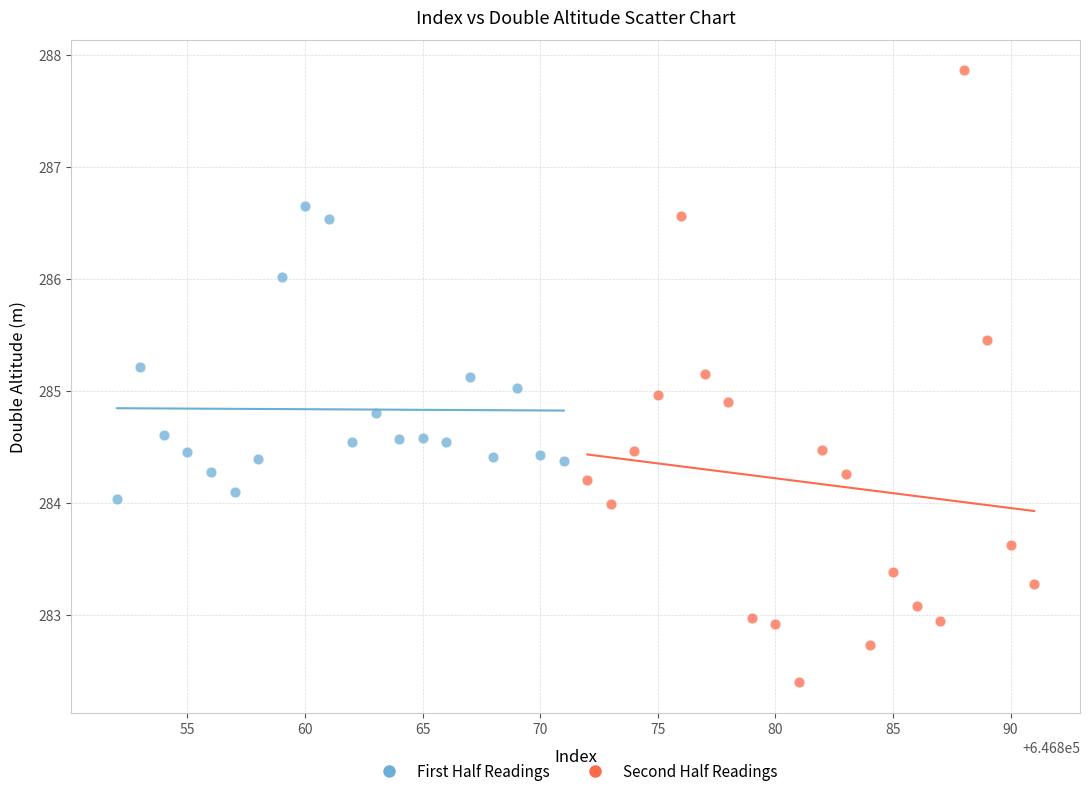

Which series reaches the maximum Y coordinate?

Second Half Readings